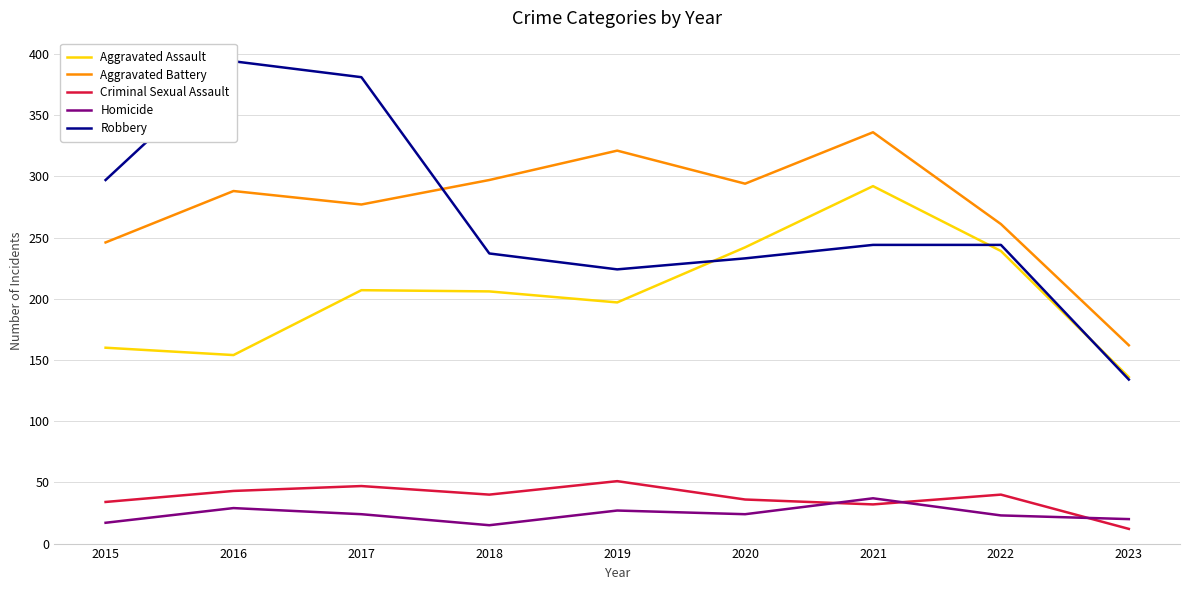

At 2017, list the series in order from smallest to largest.

Homicide, Criminal Sexual Assault, Aggravated Assault, Aggravated Battery, Robbery